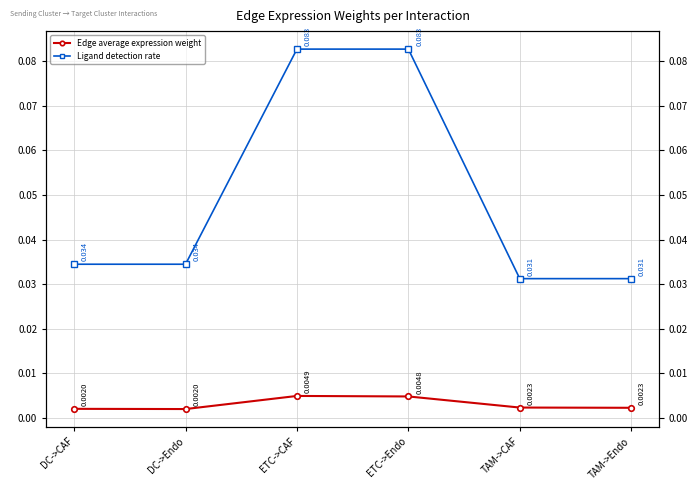

At which category does Edge average expression weight reach its first local peak?

ETC->CAF